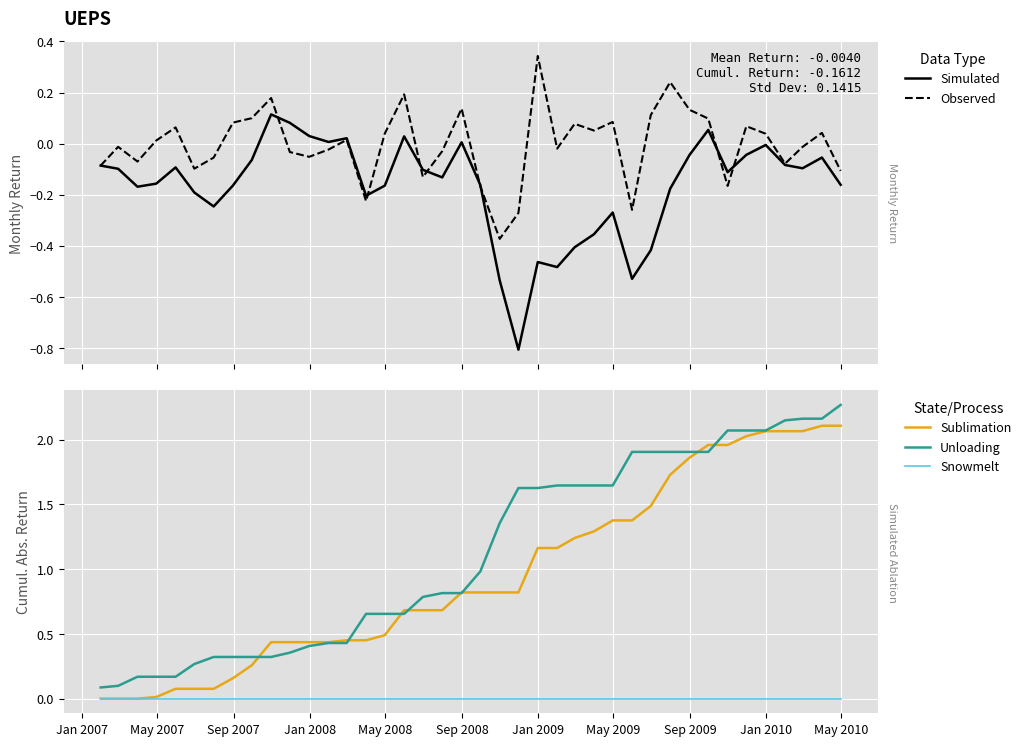

How many intersections are there between Observed and Snowmelt?

20